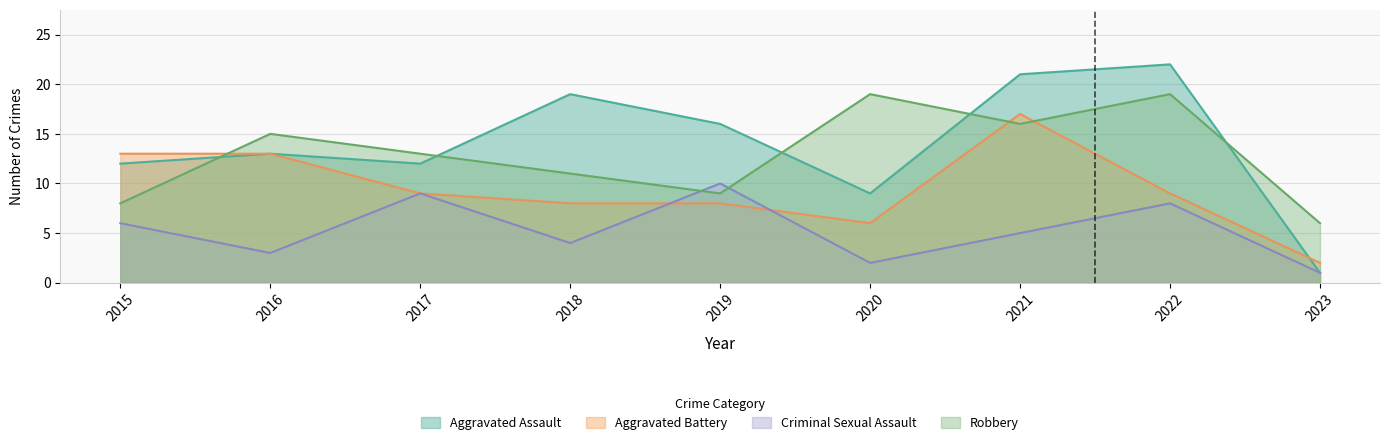

What is the highest value of the Aggravated Assault series?

22